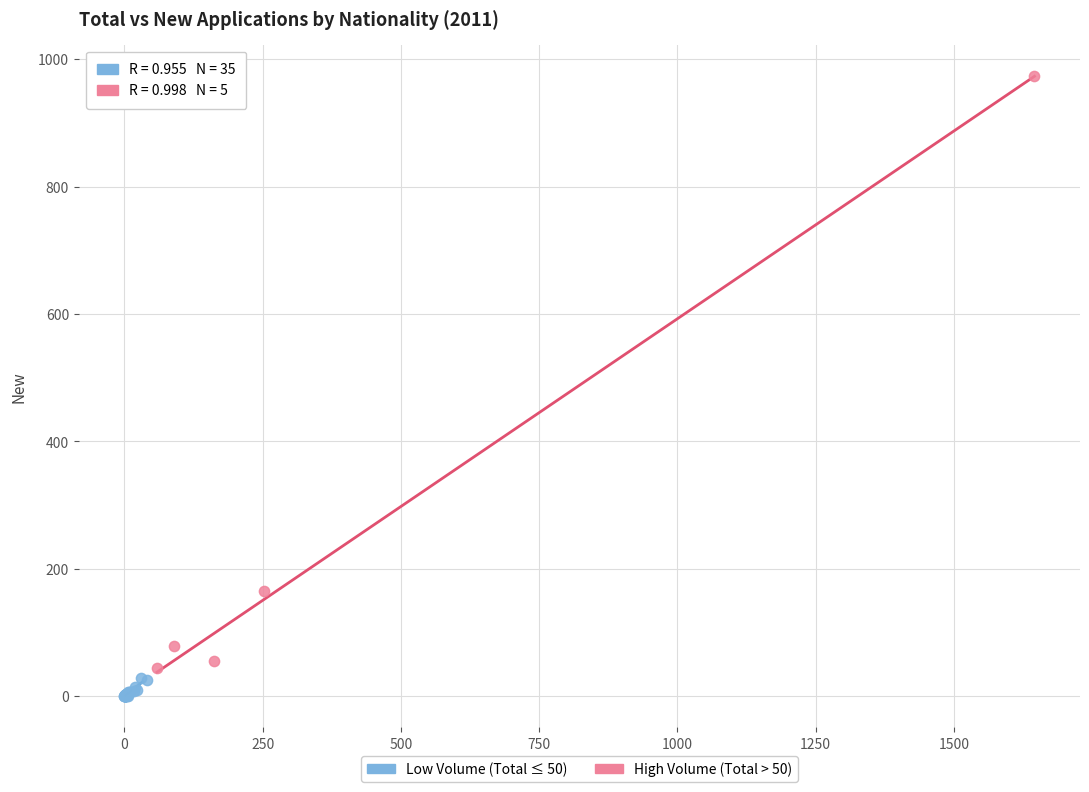

Which series reaches the minimum Y coordinate?

Low Volume (Total ≤ 50)